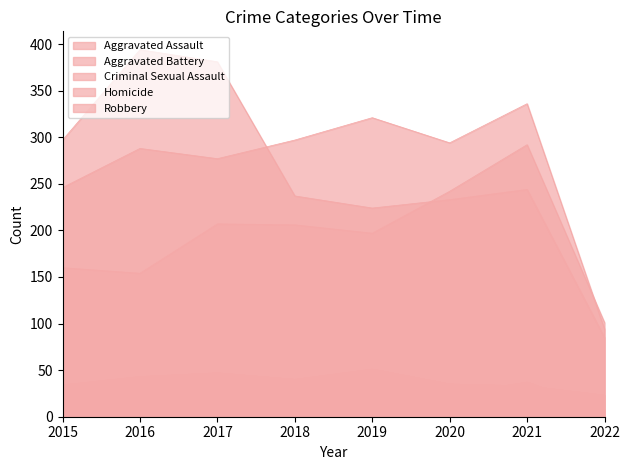

True or false: Homicide and Aggravated Battery cross at least once.

False